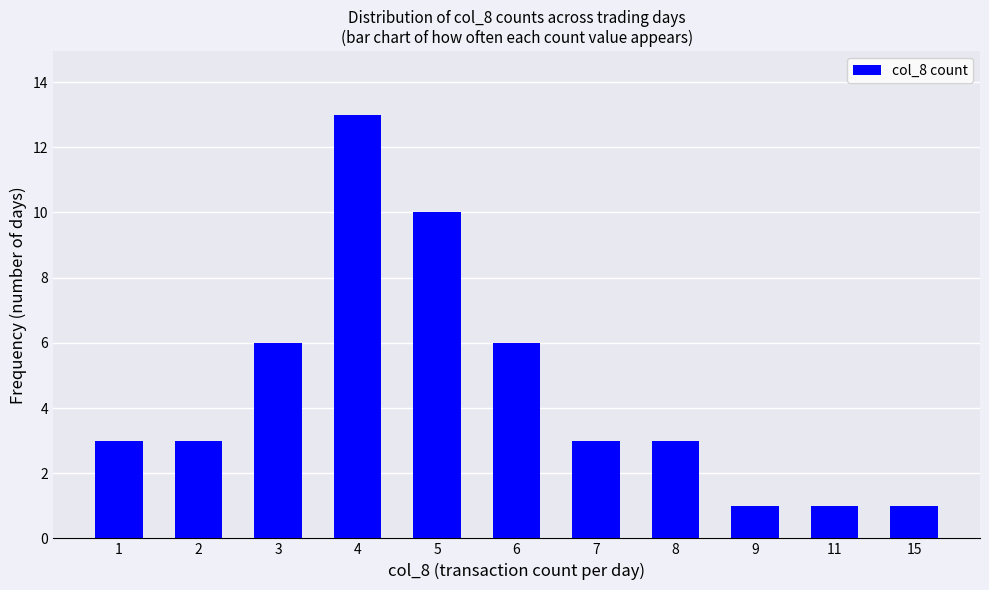

What is the approximate value at 7?

3